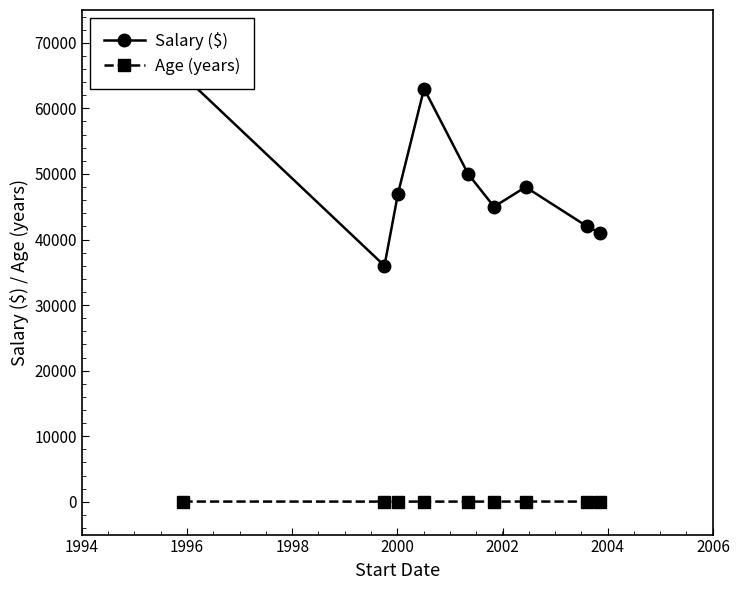

How many data points in Age (years) are less than 31?

3